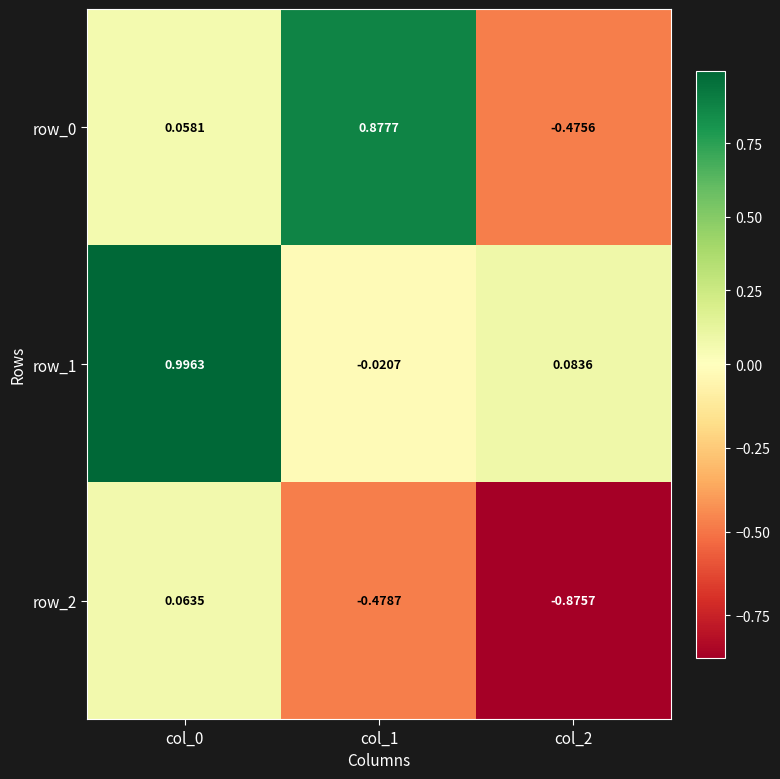

Is the value of row_0 at col_2 greater than the value of row_1 at col_2?

No